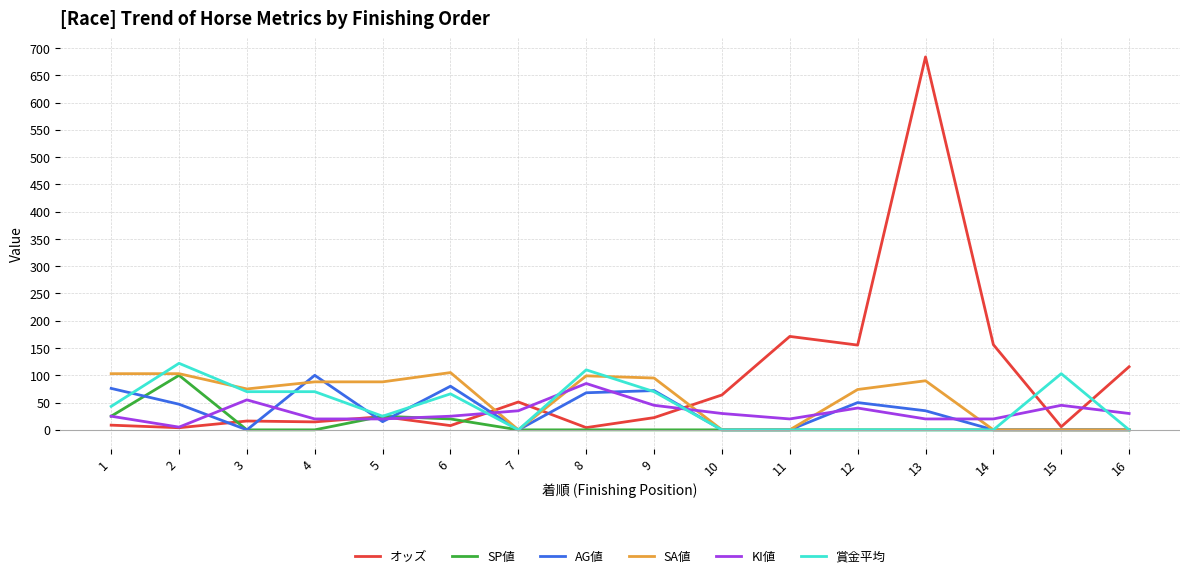

The value of 賞金平均 at 7 is -57.0. True or false?

False